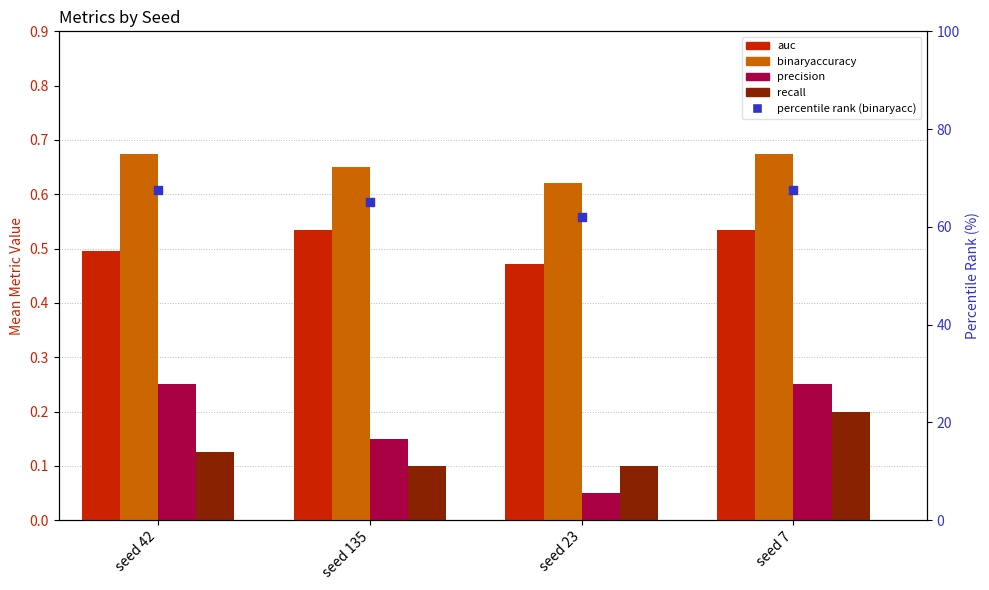

Which series reaches the minimum Y coordinate?

precision